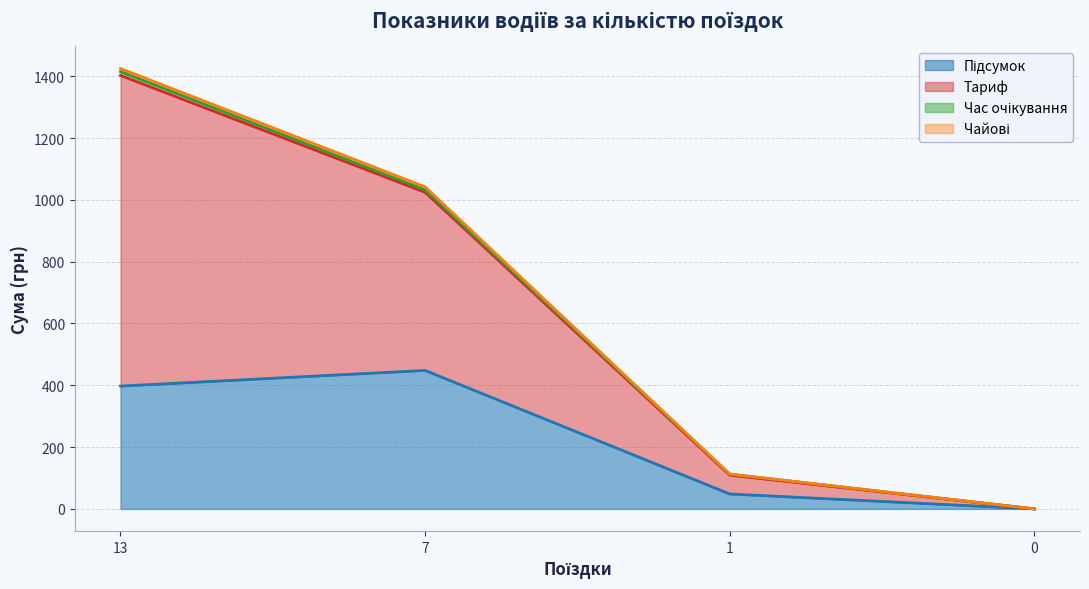

At which label does Тариф first exceed 1031?

13